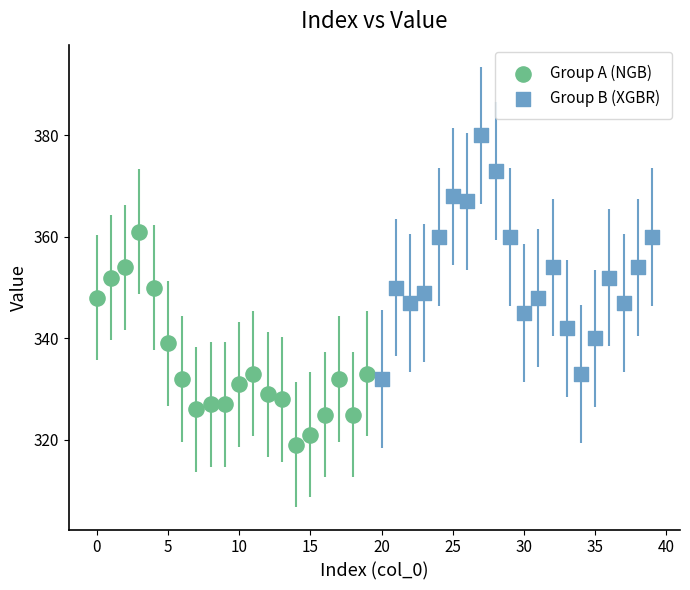

What are all the series names shown in the legend?

Group A (NGB), Group B (XGBR)